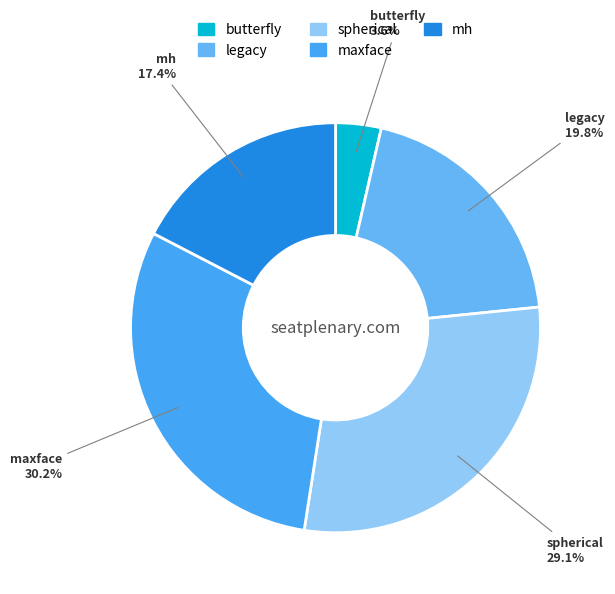

What percentage do mh and butterfly together represent?

21.0%